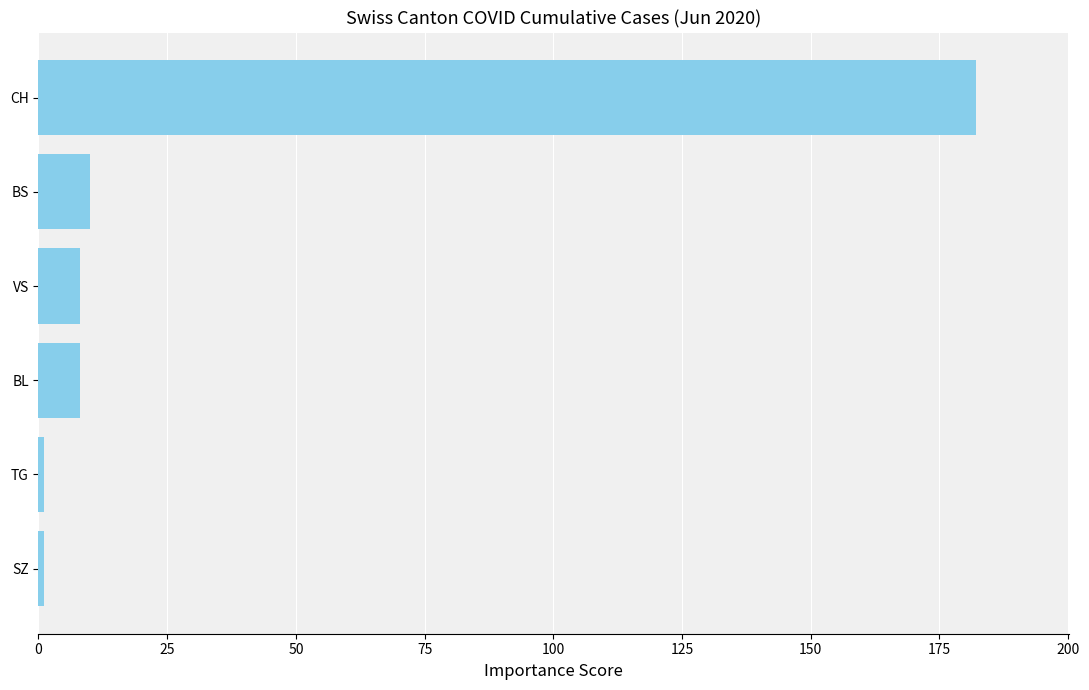

What is the change in value from CH to BL?

-174